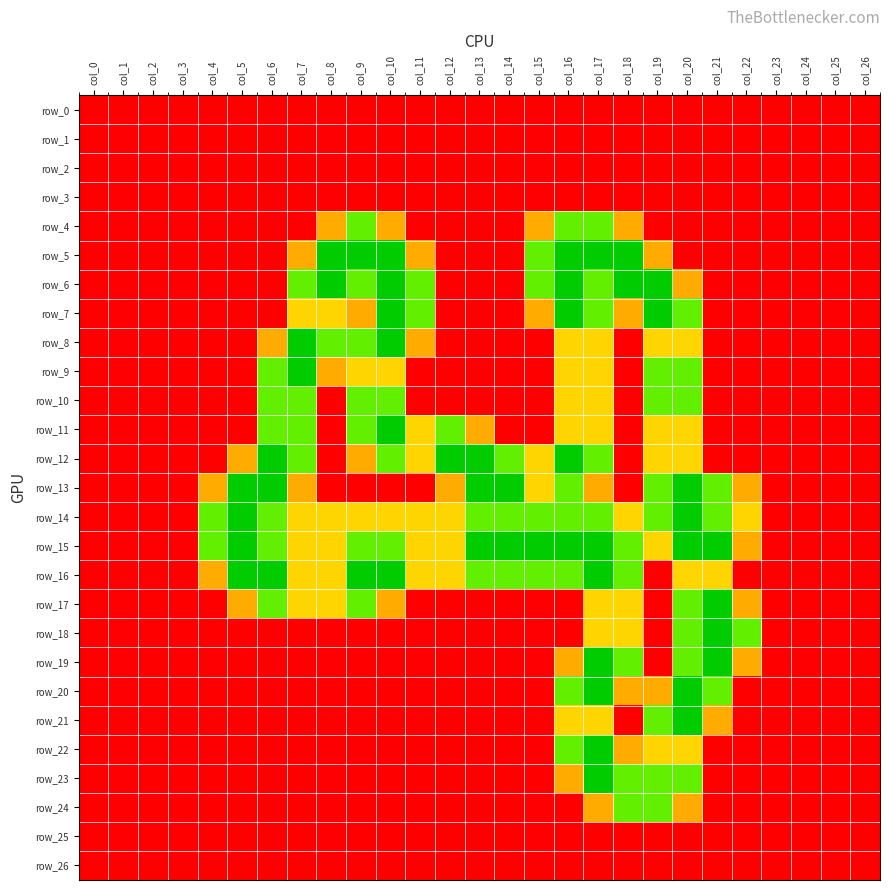

Reading left to right, what are all the values shown in this chart?

row_0: 0.0	0.0	0.0	0.0	0.0	0.0	0.0	0.0	0.0	0.0	0.0	0.0	0.0	0.0	0.0	0.0	0.0	0.0	0.0	0.0	0.0	0.0	0.0	0.0	0.0	0.0	0.0
row_1: 0.0	0.0	0.0	0.0	0.0	0.0	0.0	0.0	0.0	0.0	0.0	0.0	0.0	0.0	0.0	0.0	0.0	0.0	0.0	0.0	0.0	0.0	0.0	0.0	0.0	0.0	0.0
row_2: 0.0	0.0	0.0	0.0	0.0	0.0	0.0	0.0	0.0	0.0	0.0	0.0	0.0	0.0	0.0	0.0	0.0	0.0	0.0	0.0	0.0	0.0	0.0	0.0	0.0	0.0	0.0
row_3: 0.0	0.0	0.0	0.0	0.0	0.0	0.0	0.0	0.0	0.0	0.0	0.0	0.0	0.0	0.0	0.0	0.0	0.0	0.0	0.0	0.0	0.0	0.0	0.0	0.0	0.0	0.0
row_4: 0.0	0.0	0.0	0.0	0.0	0.0	0.0	0.0	0.8	1.5	0.8	0.0	0.0	0.0	0.0	0.8	1.5	1.5	0.8	0.0	0.0	0.0	0.0	0.0	0.0	0.0	0.0
row_5: 0.0	0.0	0.0	0.0	0.0	0.0	0.0	0.8	2.0	2.0	2.0	0.8	0.0	0.0	0.0	1.5	2.0	2.0	2.0	0.8	0.0	0.0	0.0	0.0	0.0	0.0	0.0
row_6: 0.0	0.0	0.0	0.0	0.0	0.0	0.0	1.5	2.0	1.5	2.0	1.5	0.0	0.0	0.0	1.5	2.0	1.5	2.0	2.0	0.8	0.0	0.0	0.0	0.0	0.0	0.0
row_7: 0.0	0.0	0.0	0.0	0.0	0.0	0.0	1.0	1.0	0.8	2.0	1.5	0.0	0.0	0.0	0.8	2.0	1.5	0.8	2.0	1.5	0.0	0.0	0.0	0.0	0.0	0.0
row_8: 0.0	0.0	0.0	0.0	0.0	0.0	0.8	2.0	1.5	1.5	2.0	0.8	0.0	0.0	0.0	0.0	1.0	1.0	0.0	1.0	1.0	0.0	0.0	0.0	0.0	0.0	0.0
row_9: 0.0	0.0	0.0	0.0	0.0	0.0	1.5	2.0	0.8	1.0	1.0	0.0	0.0	0.0	0.0	0.0	1.0	1.0	0.0	1.5	1.5	0.0	0.0	0.0	0.0	0.0	0.0
row_10: 0.0	0.0	0.0	0.0	0.0	0.0	1.5	1.5	0.0	1.5	1.5	0.0	0.0	0.0	0.0	0.0	1.0	1.0	0.0	1.5	1.5	0.0	0.0	0.0	0.0	0.0	0.0
row_11: 0.0	0.0	0.0	0.0	0.0	0.0	1.5	1.5	0.0	1.5	2.0	1.0	1.5	0.8	0.0	0.0	1.0	1.0	0.0	1.0	1.0	0.0	0.0	0.0	0.0	0.0	0.0
row_12: 0.0	0.0	0.0	0.0	0.0	0.8	2.0	1.5	0.0	0.8	1.5	1.0	2.0	2.0	1.5	1.0	2.0	1.5	0.0	1.0	1.0	0.0	0.0	0.0	0.0	0.0	0.0
row_13: 0.0	0.0	0.0	0.0	0.8	2.0	2.0	0.8	0.0	0.0	0.0	0.0	0.8	2.0	2.0	1.0	1.5	0.8	0.0	1.5	2.0	1.5	0.8	0.0	0.0	0.0	0.0
row_14: 0.0	0.0	0.0	0.0	1.5	2.0	1.5	1.0	1.0	1.0	1.0	1.0	1.0	1.5	1.5	1.5	1.5	1.5	1.0	1.5	2.0	1.5	1.0	0.0	0.0	0.0	0.0
row_15: 0.0	0.0	0.0	0.0	1.5	2.0	1.5	1.0	1.0	1.5	1.5	1.0	1.0	2.0	2.0	2.0	2.0	2.0	1.5	1.0	2.0	2.0	0.8	0.0	0.0	0.0	0.0
row_16: 0.0	0.0	0.0	0.0	0.8	2.0	2.0	1.0	1.0	2.0	2.0	1.0	1.0	1.5	1.5	1.5	1.5	2.0	1.5	0.0	1.0	1.0	0.0	0.0	0.0	0.0	0.0
row_17: 0.0	0.0	0.0	0.0	0.0	0.8	1.5	1.0	1.0	1.5	0.8	0.0	0.0	0.0	0.0	0.0	0.0	1.0	1.0	0.0	1.5	2.0	0.8	0.0	0.0	0.0	0.0
row_18: 0.0	0.0	0.0	0.0	0.0	0.0	0.0	0.0	0.0	0.0	0.0	0.0	0.0	0.0	0.0	0.0	0.0	1.0	1.0	0.0	1.5	2.0	1.5	0.0	0.0	0.0	0.0
row_19: 0.0	0.0	0.0	0.0	0.0	0.0	0.0	0.0	0.0	0.0	0.0	0.0	0.0	0.0	0.0	0.0	0.8	2.0	1.5	0.0	1.5	2.0	0.8	0.0	0.0	0.0	0.0
row_20: 0.0	0.0	0.0	0.0	0.0	0.0	0.0	0.0	0.0	0.0	0.0	0.0	0.0	0.0	0.0	0.0	1.5	2.0	0.8	0.8	2.0	1.5	0.0	0.0	0.0	0.0	0.0
row_21: 0.0	0.0	0.0	0.0	0.0	0.0	0.0	0.0	0.0	0.0	0.0	0.0	0.0	0.0	0.0	0.0	1.0	1.0	0.0	1.5	2.0	0.8	0.0	0.0	0.0	0.0	0.0
row_22: 0.0	0.0	0.0	0.0	0.0	0.0	0.0	0.0	0.0	0.0	0.0	0.0	0.0	0.0	0.0	0.0	1.5	2.0	0.8	1.0	1.0	0.0	0.0	0.0	0.0	0.0	0.0
row_23: 0.0	0.0	0.0	0.0	0.0	0.0	0.0	0.0	0.0	0.0	0.0	0.0	0.0	0.0	0.0	0.0	0.8	2.0	1.5	1.5	1.5	0.0	0.0	0.0	0.0	0.0	0.0
row_24: 0.0	0.0	0.0	0.0	0.0	0.0	0.0	0.0	0.0	0.0	0.0	0.0	0.0	0.0	0.0	0.0	0.0	0.8	1.5	1.5	0.8	0.0	0.0	0.0	0.0	0.0	0.0
row_25: 0.0	0.0	0.0	0.0	0.0	0.0	0.0	0.0	0.0	0.0	0.0	0.0	0.0	0.0	0.0	0.0	0.0	0.0	0.0	0.0	0.0	0.0	0.0	0.0	0.0	0.0	0.0
row_26: 0.0	0.0	0.0	0.0	0.0	0.0	0.0	0.0	0.0	0.0	0.0	0.0	0.0	0.0	0.0	0.0	0.0	0.0	0.0	0.0	0.0	0.0	0.0	0.0	0.0	0.0	0.0